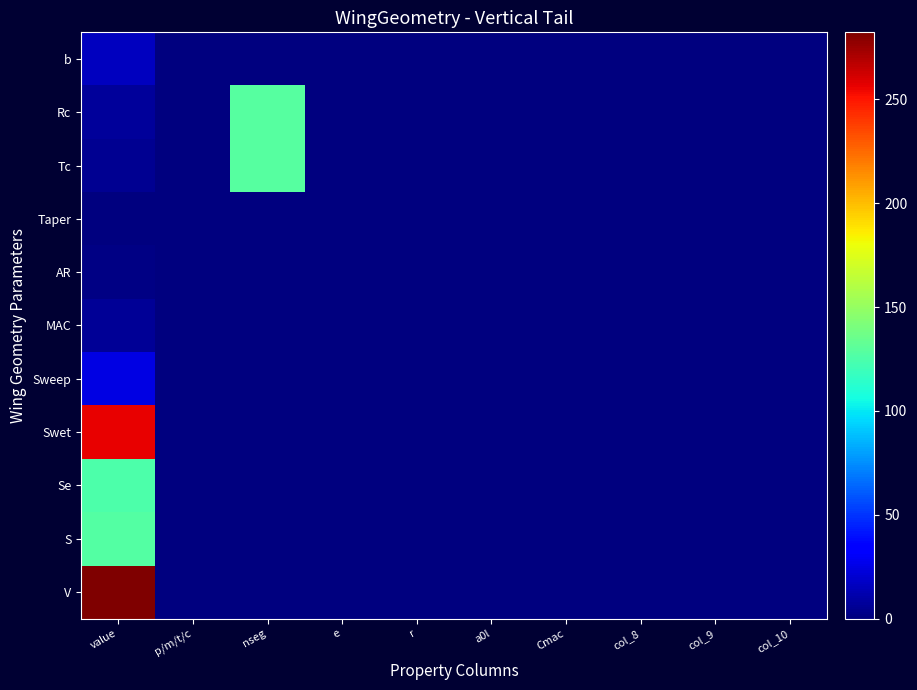

Between value and a0l, which is larger?

value